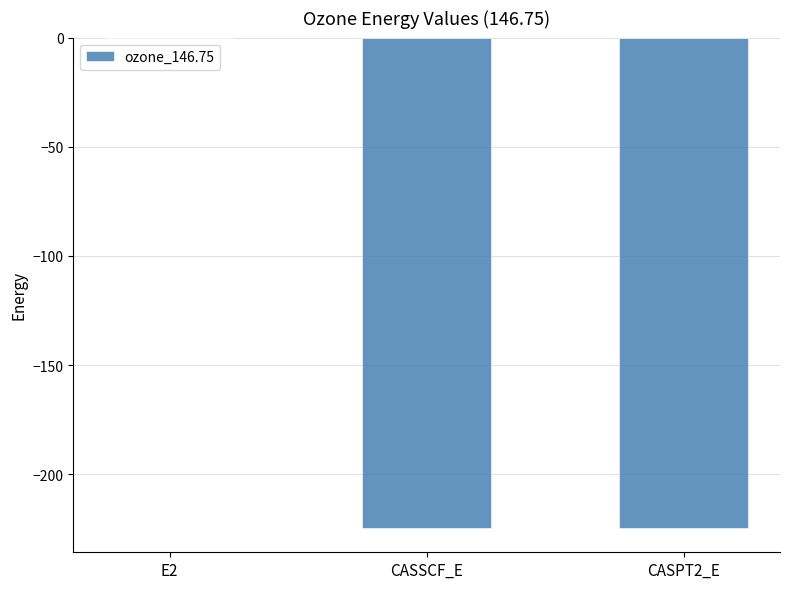

Is it true that the value at CASPT2_E is -51.3?

False